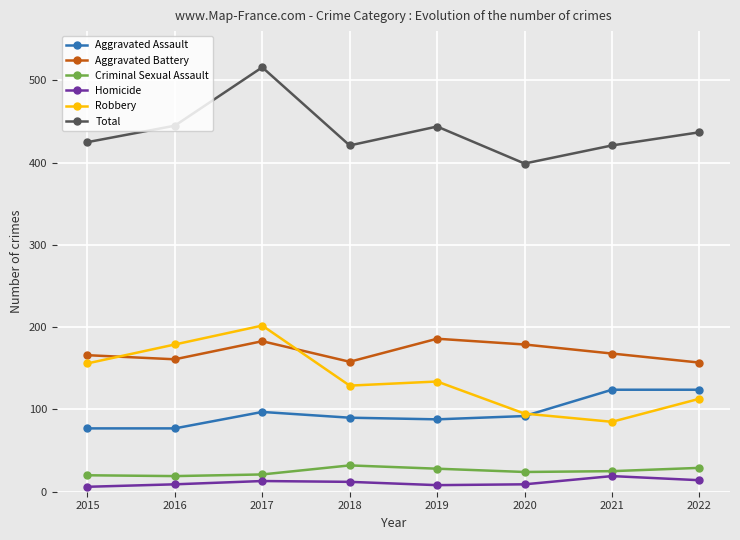

What is the difference between the maximum and minimum values in the Homicide series?

13